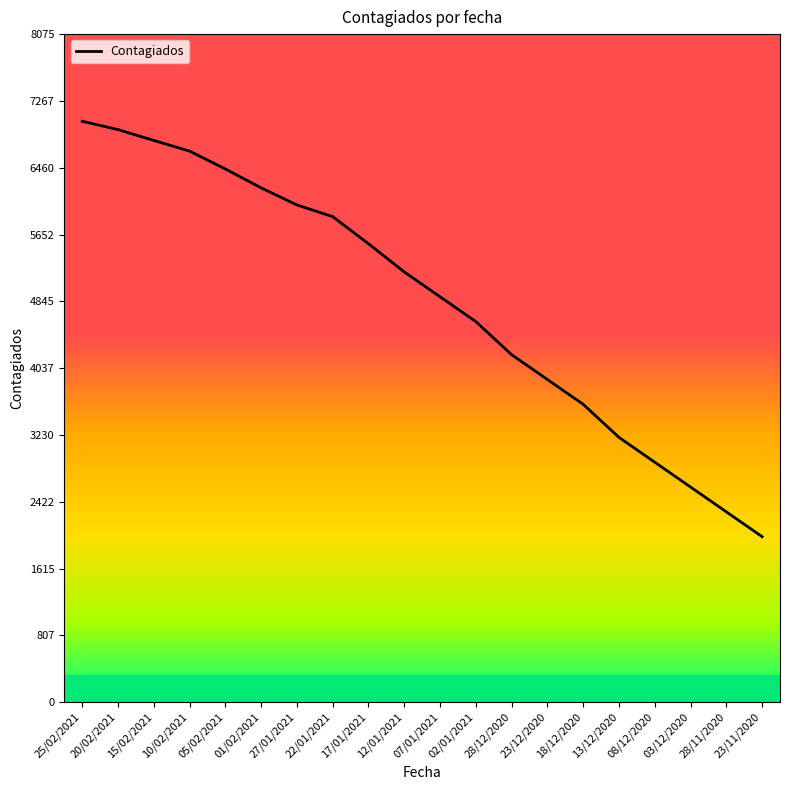

Between 28/11/2020 and 12/01/2021, which is larger?

12/01/2021